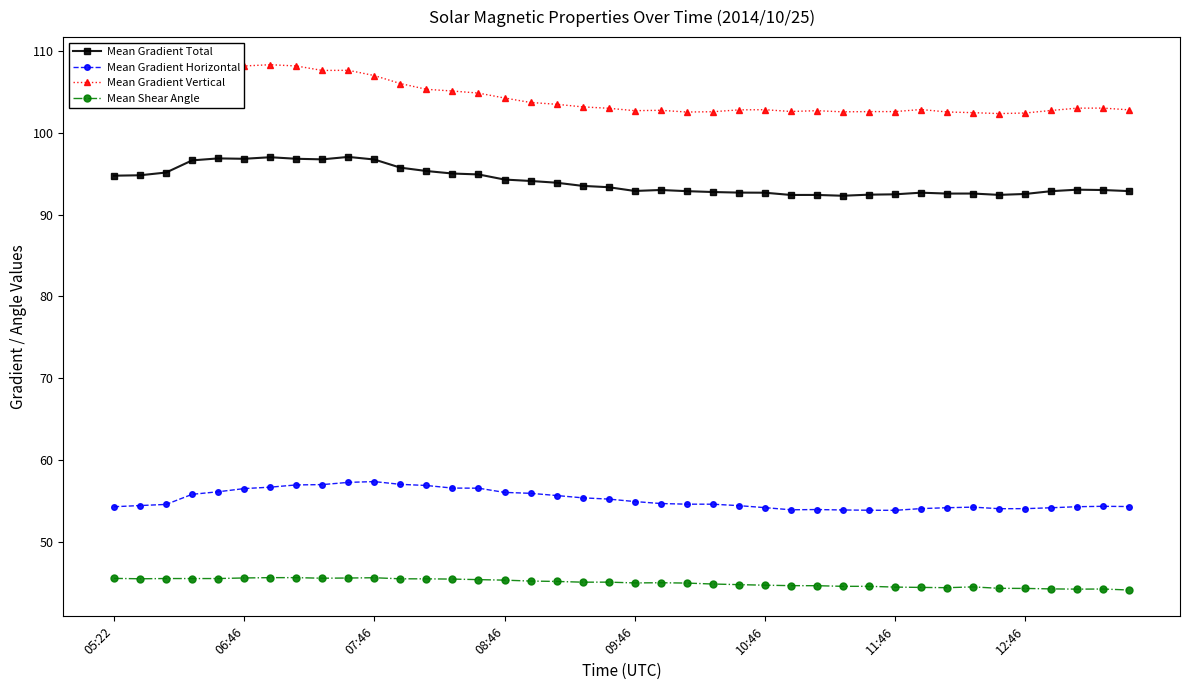

True or false: Mean Gradient Horizontal has more than 1 points higher than both neighbors.

True